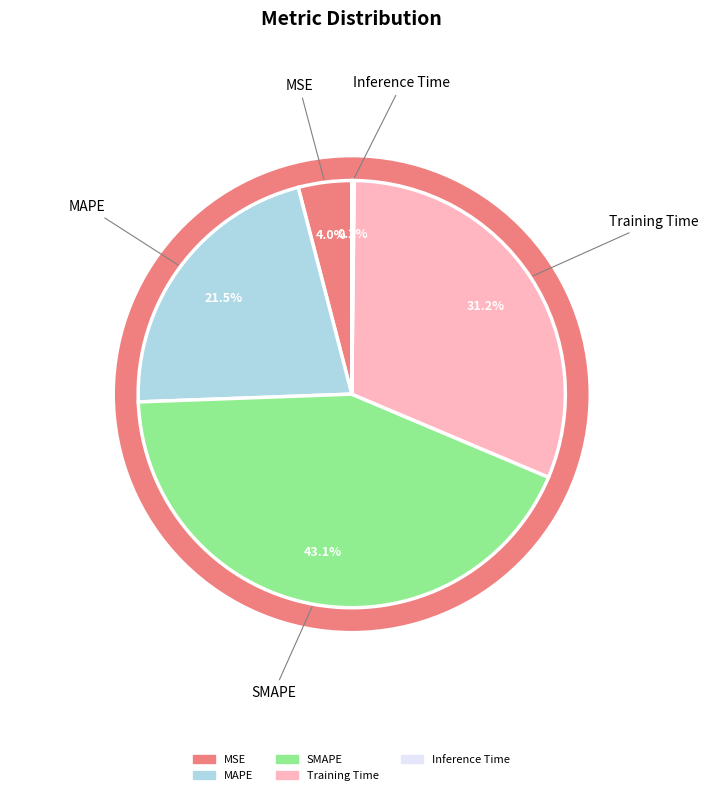

What is the ratio of the value at Training Time to the value at SMAPE?

0.7